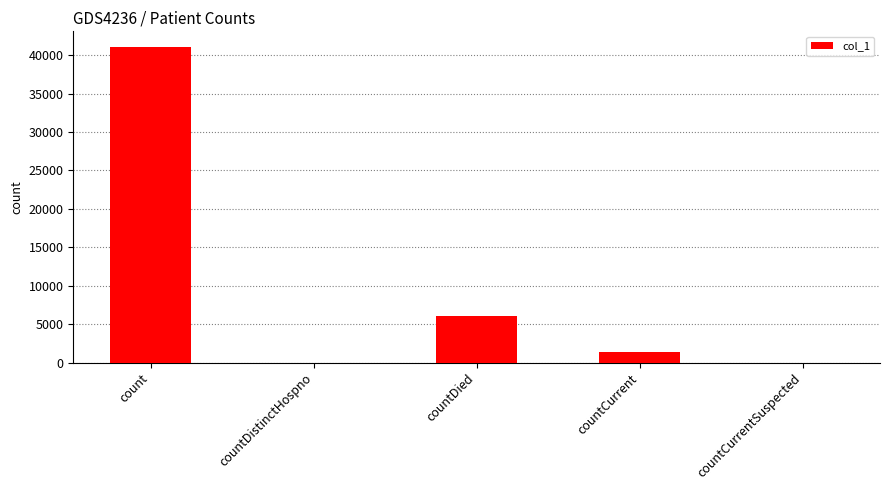

What is the maximum value shown in the chart?

41048